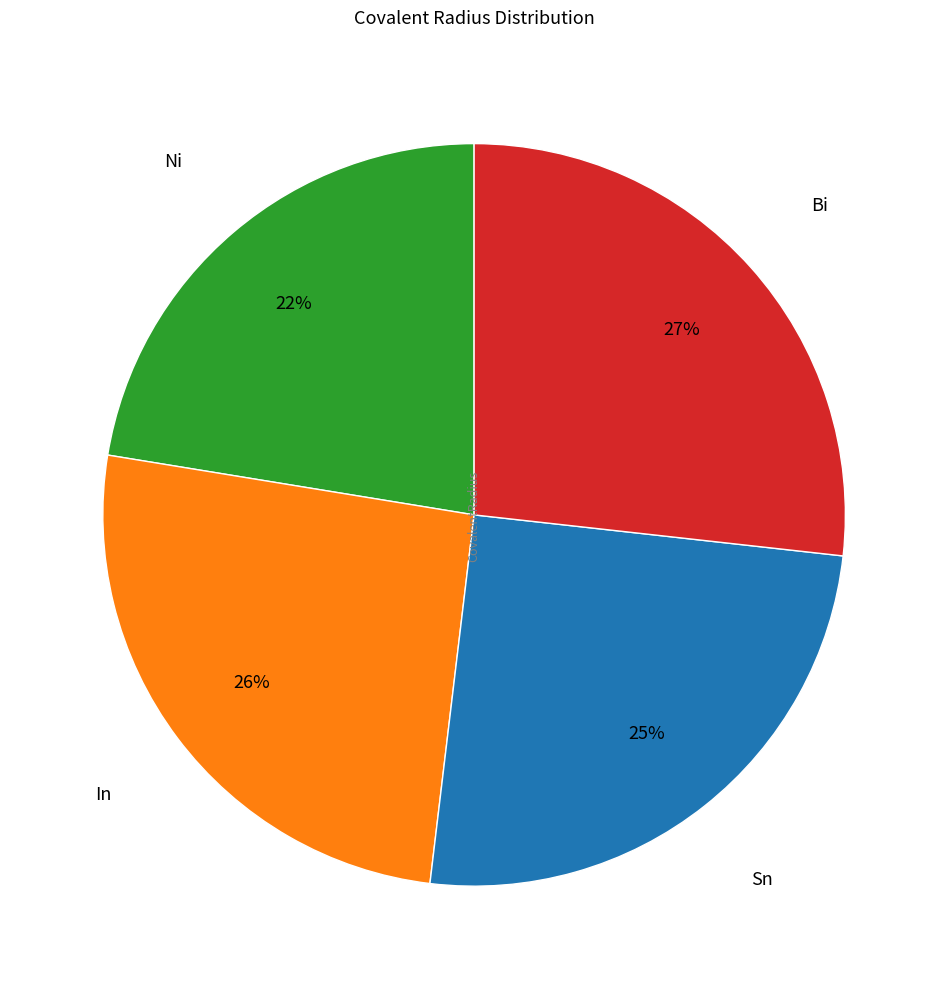

Is there a majority slice in this chart?

No